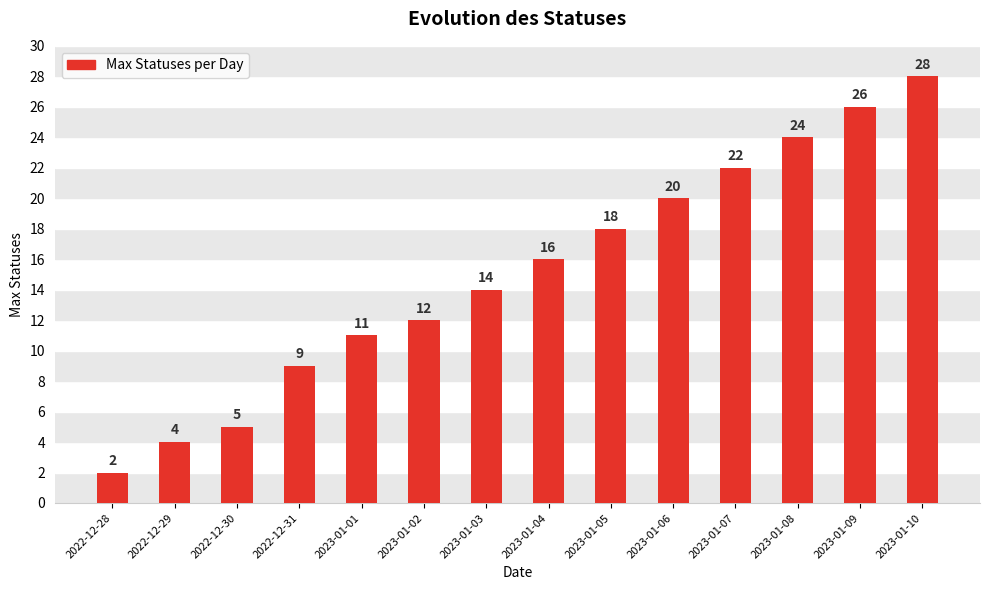

Rank the categories by value from highest to lowest.

2023-01-10, 2023-01-09, 2023-01-08, 2023-01-07, 2023-01-06, 2023-01-05, 2023-01-04, 2023-01-03, 2023-01-02, 2023-01-01, 2022-12-31, 2022-12-30, 2022-12-29, 2022-12-28